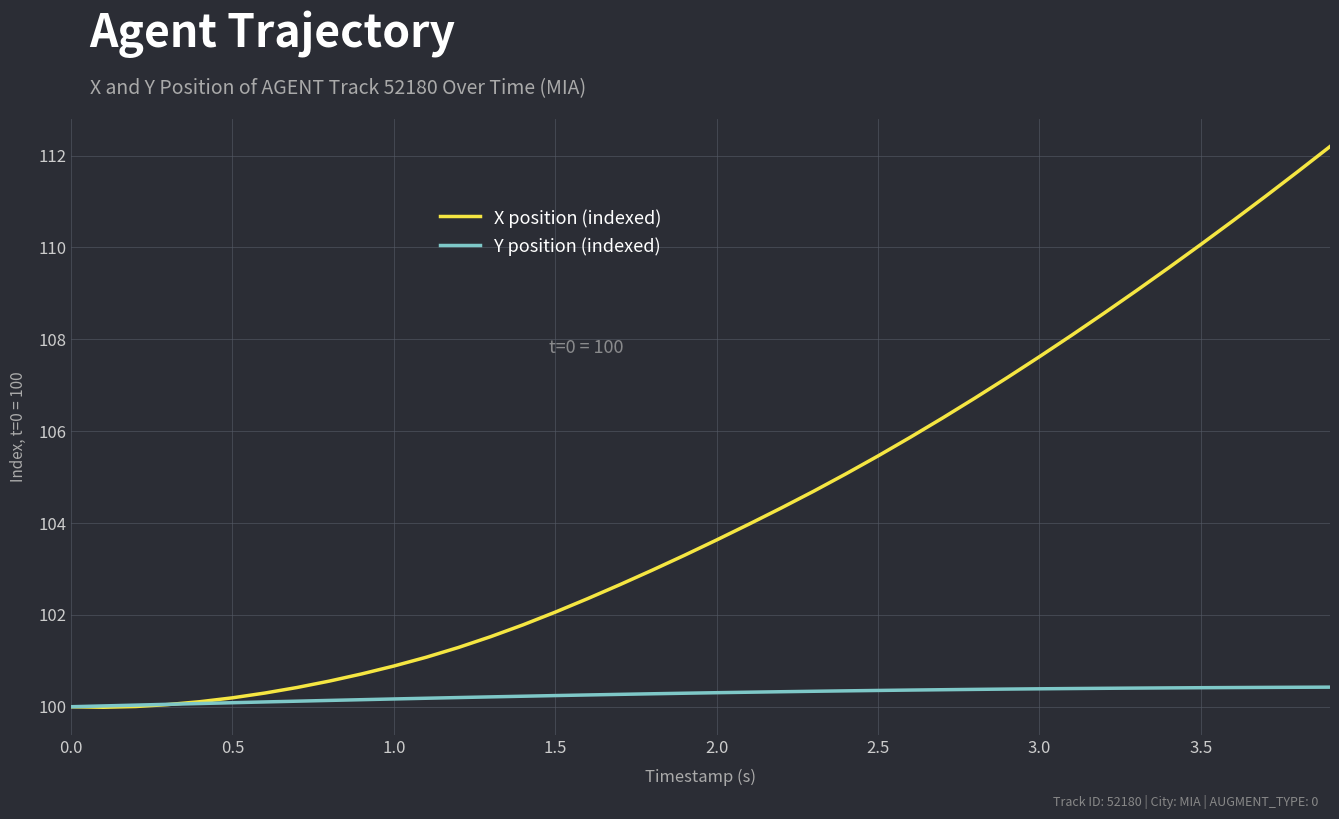

Which series has the largest total across all categories?

X position (indexed)